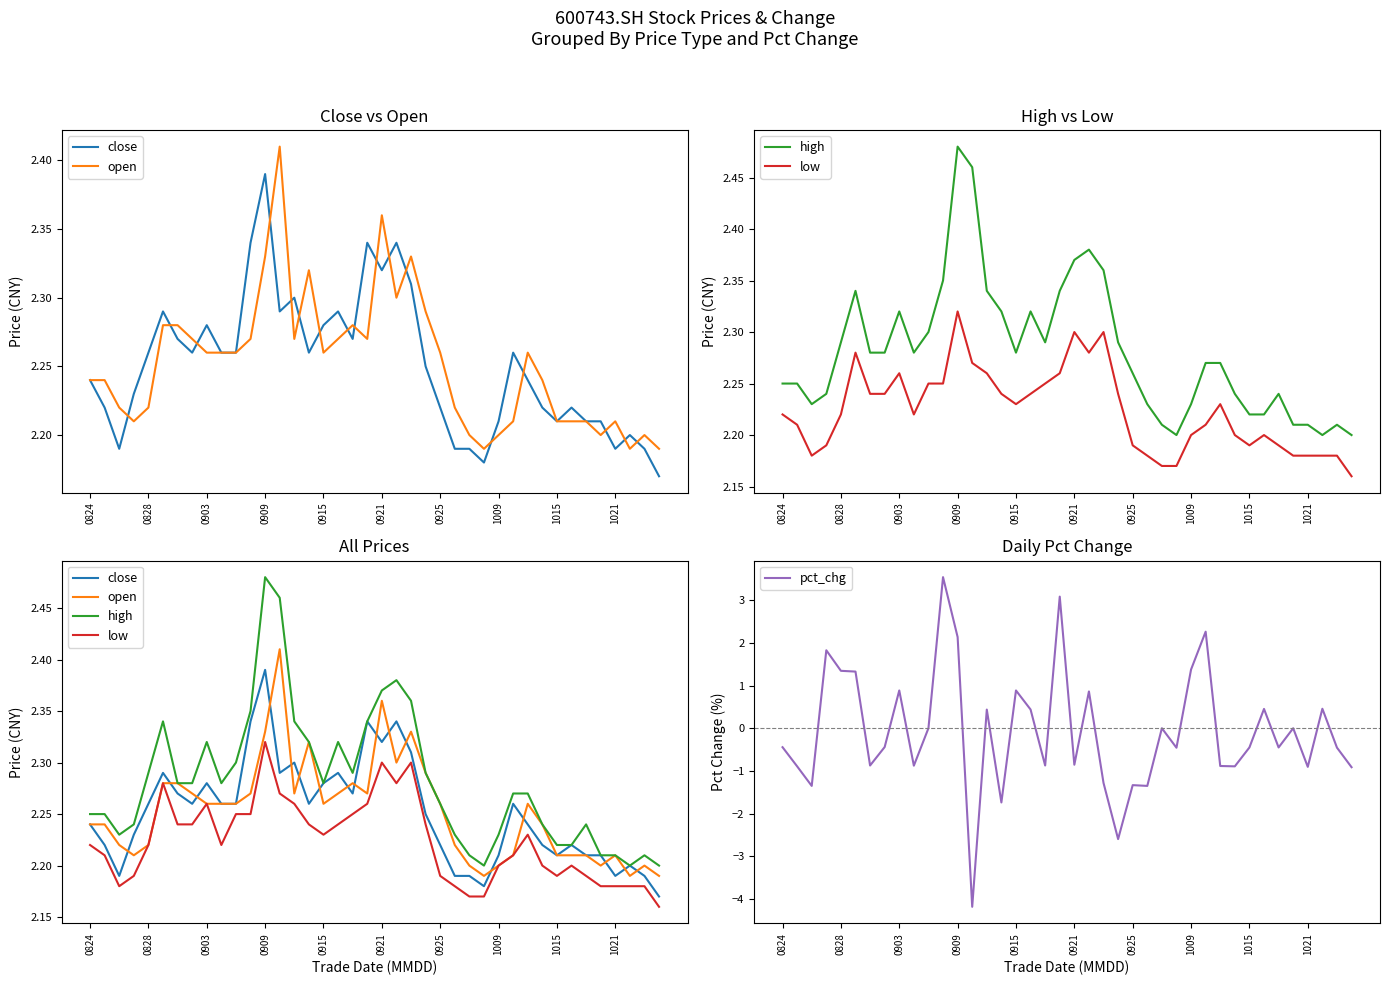

True or false: low and close intersect in this chart.

False